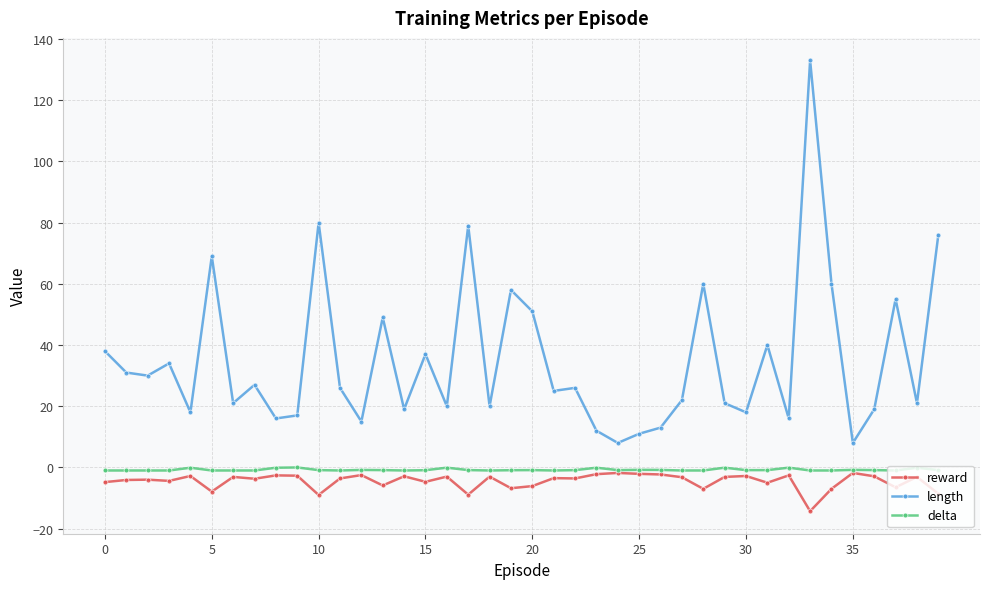

True or false: length and reward cross at least once.

False